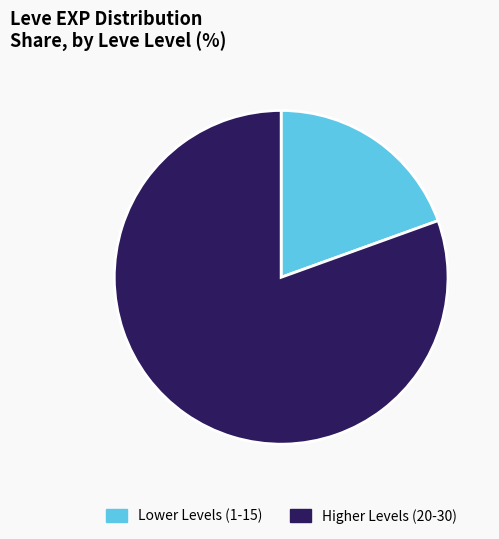

Is there any slice that represents more than half of the pie?

Yes